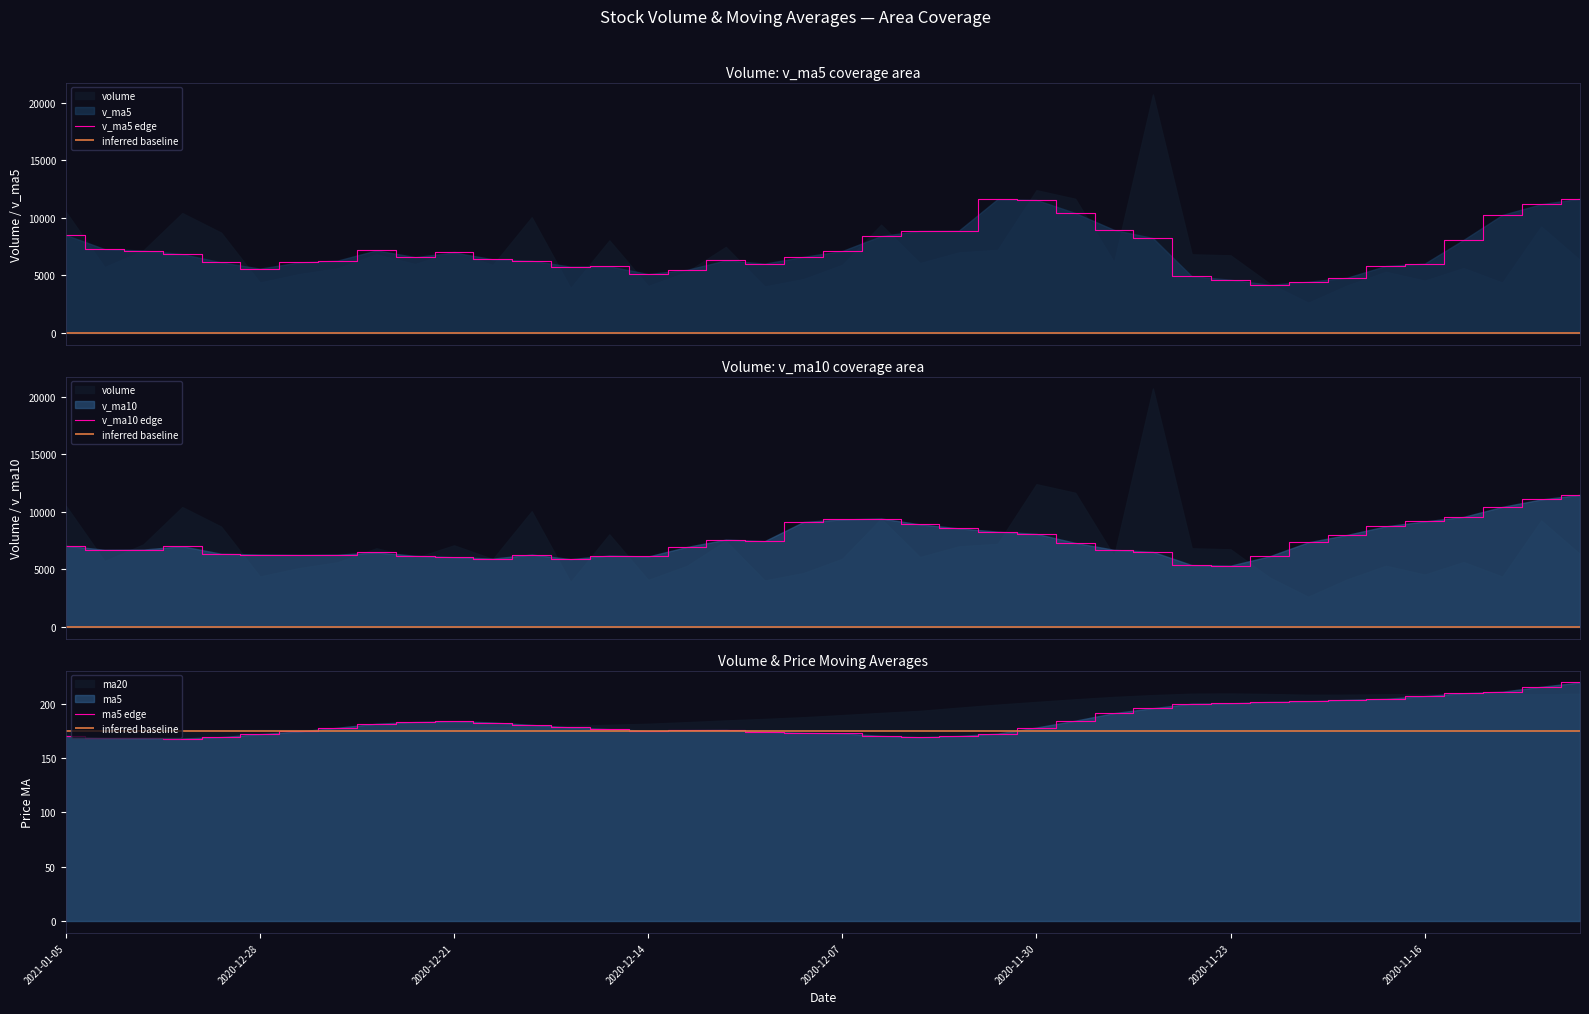

What is the highest value of the v_ma5 edge series?

11656.2